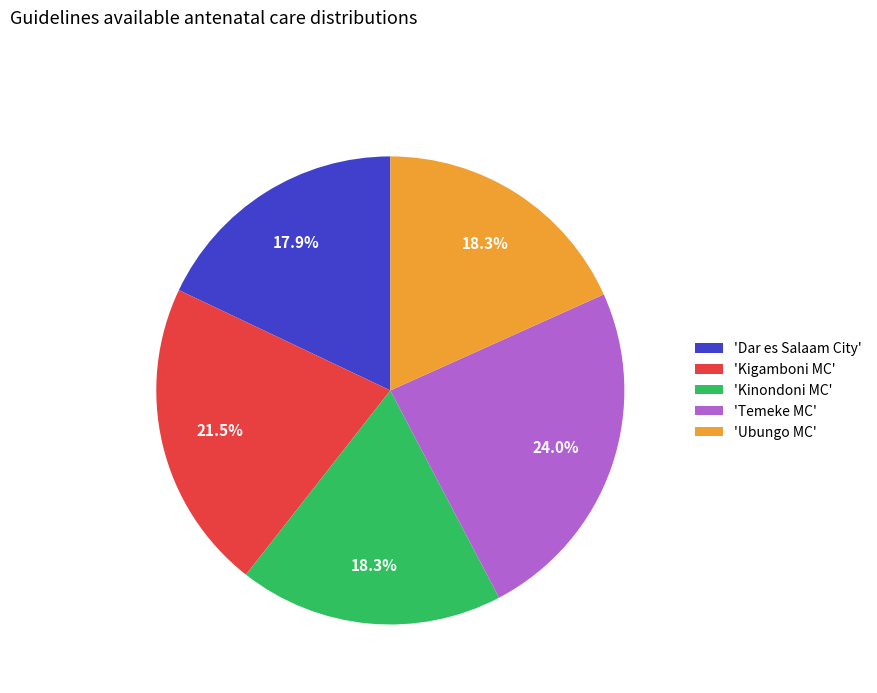

To the nearest percent, what is the average slice percentage?

20%